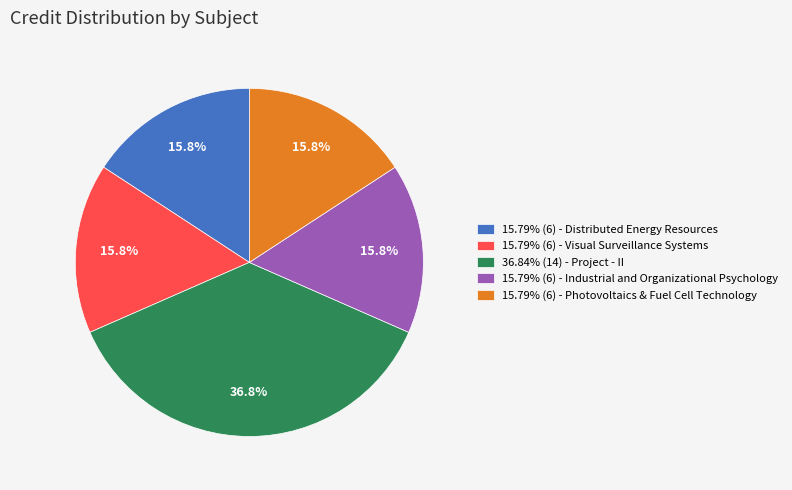

Is there a majority slice in this chart?

No